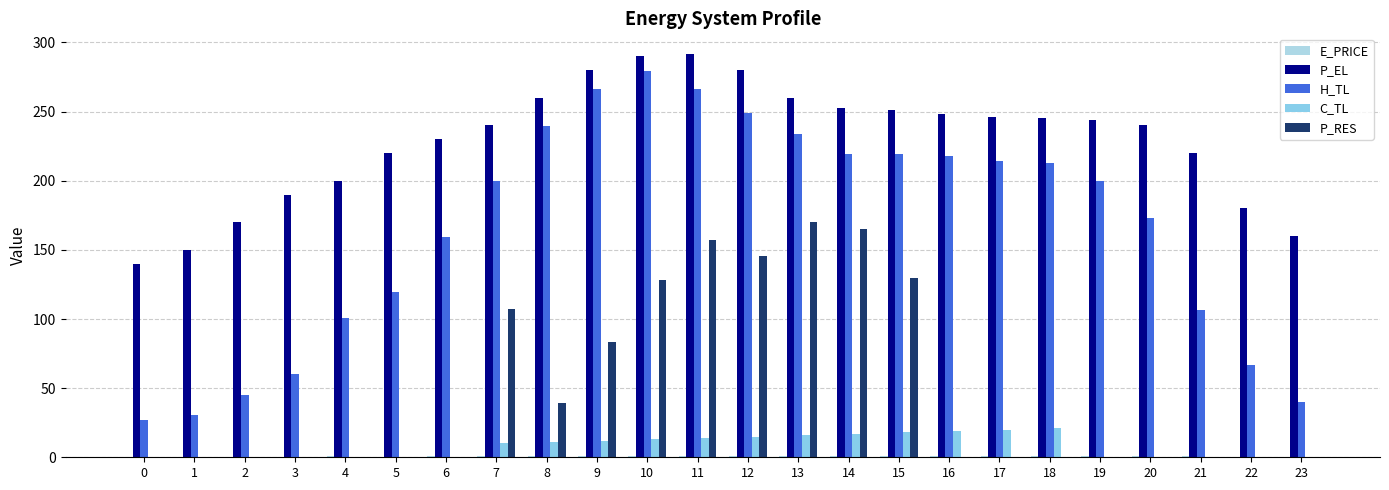

What is the average value of the P_RES series?

46.9